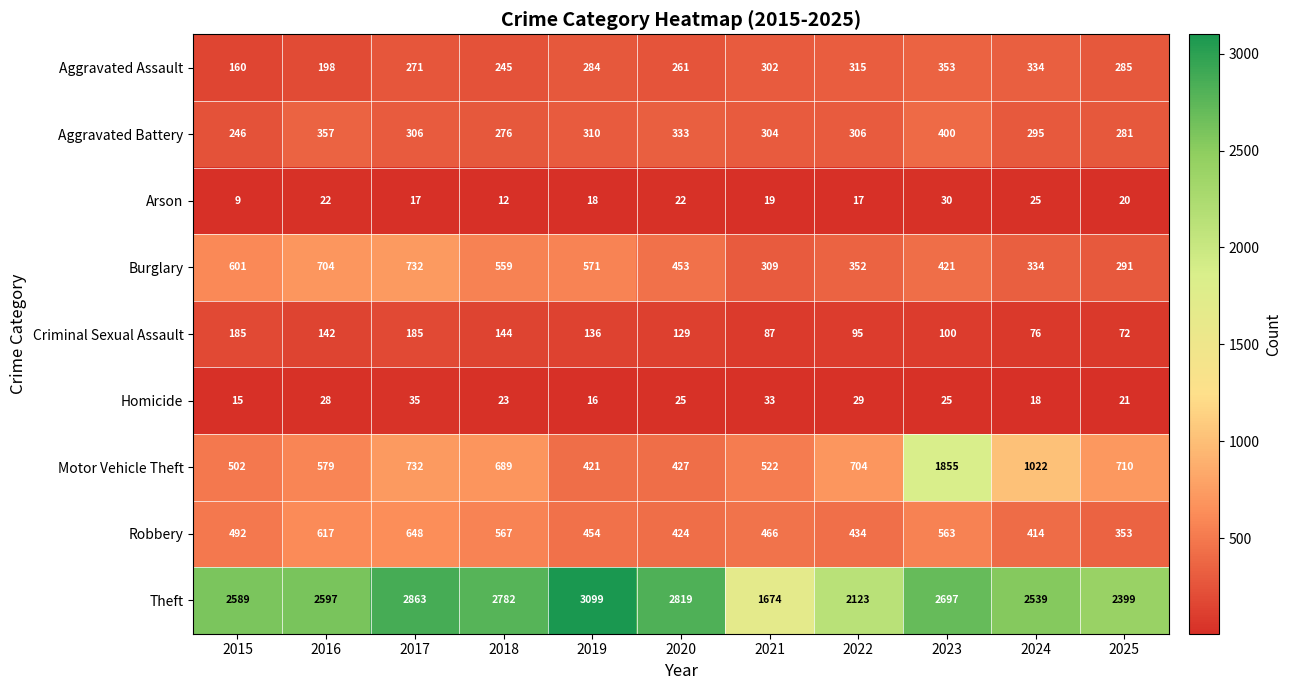

Between 2021 and 2024, which series saw the biggest shift?

Theft